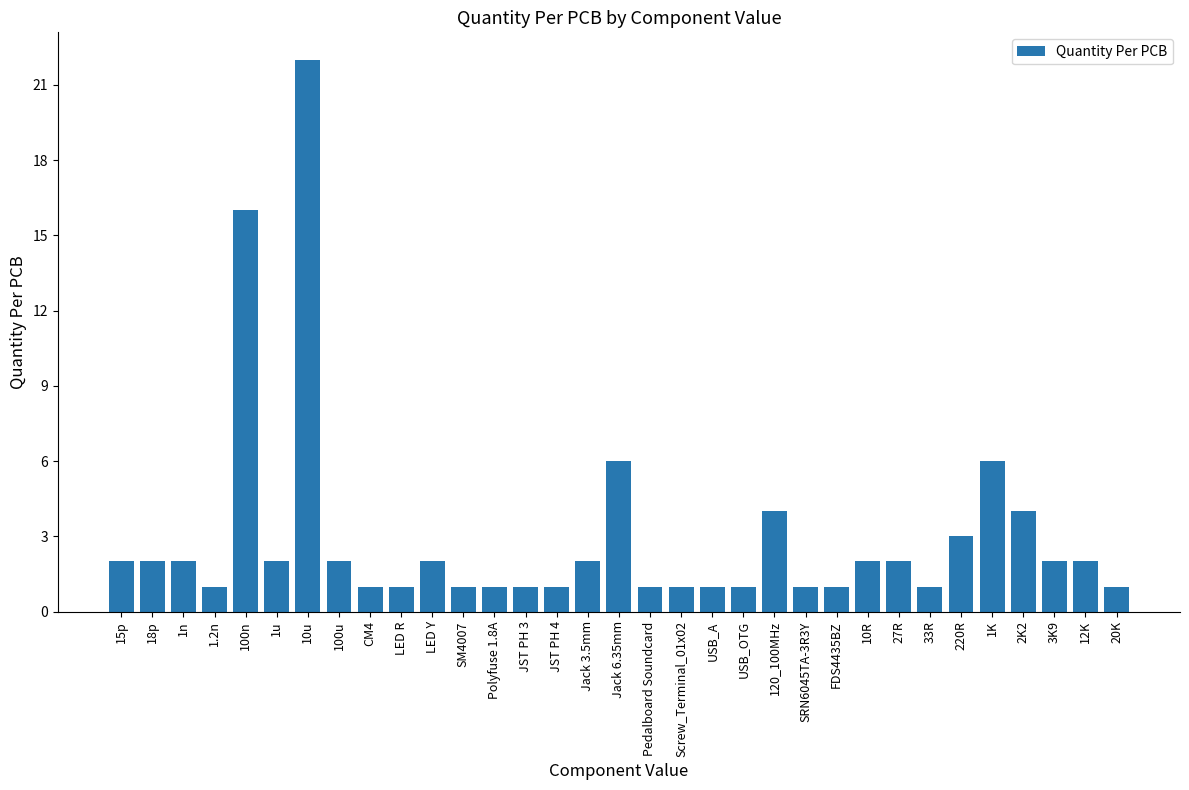

What is the minimum value shown in the chart?

1